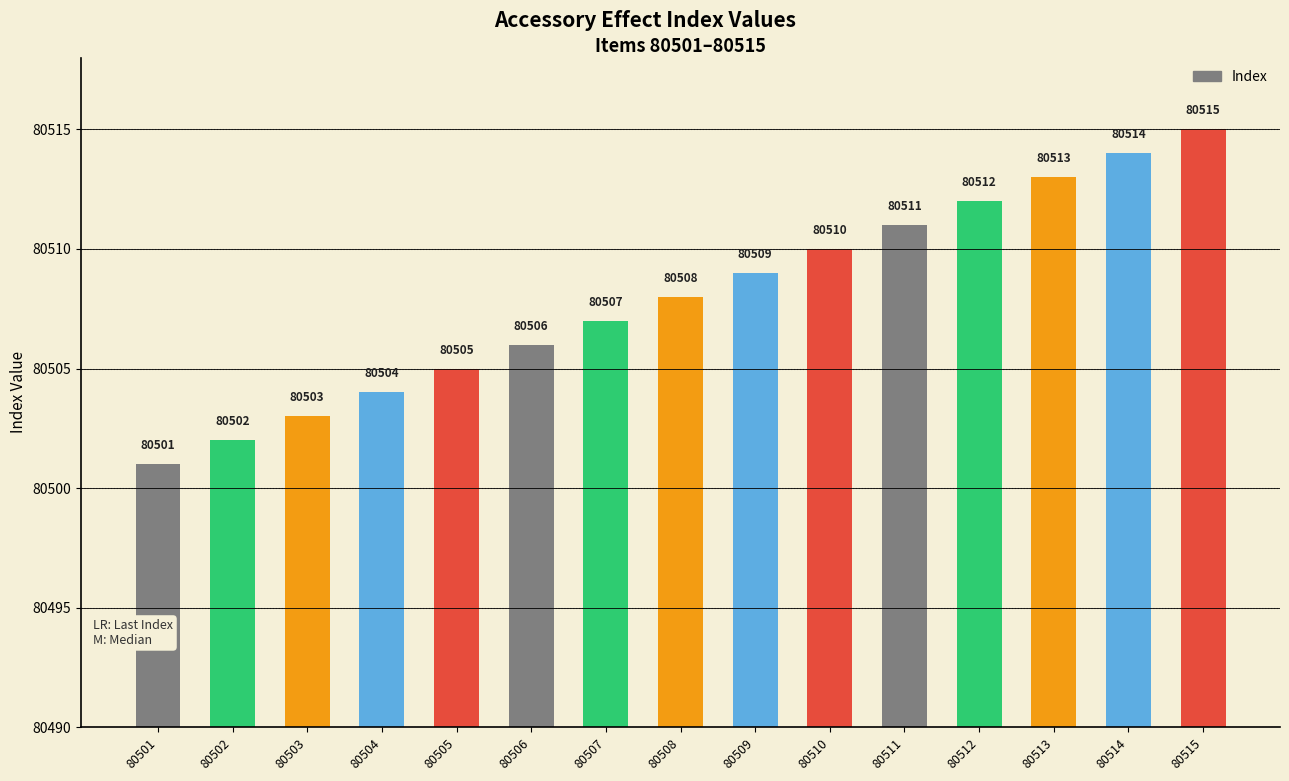

The chart shows a value of 129261 at 80505. True or false?

False